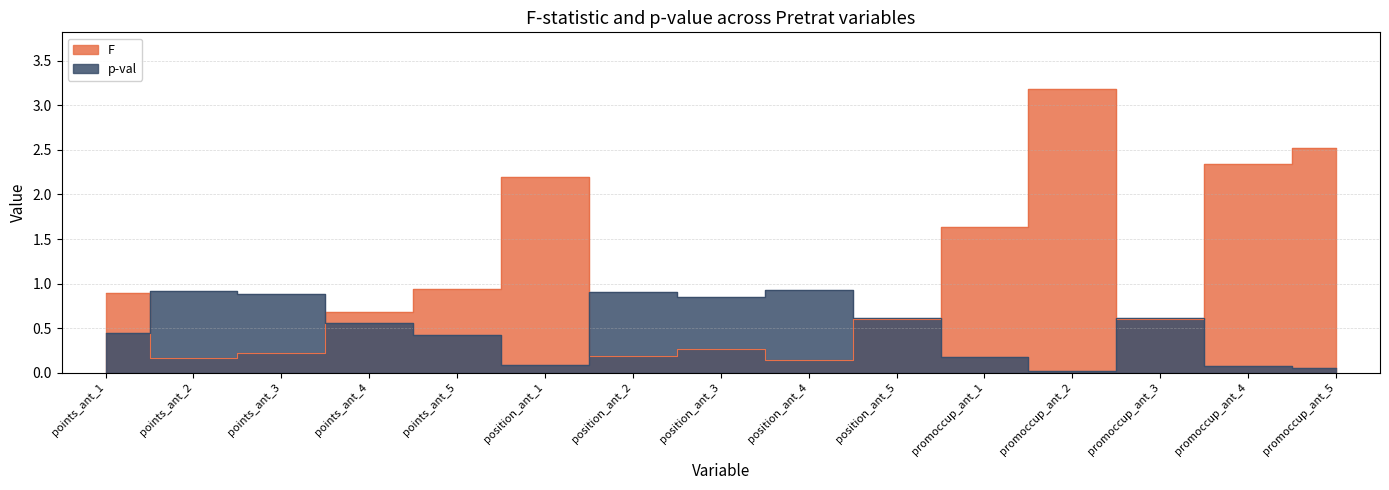

The p-val series shows 1.3 at position_ant_3. True or false?

False